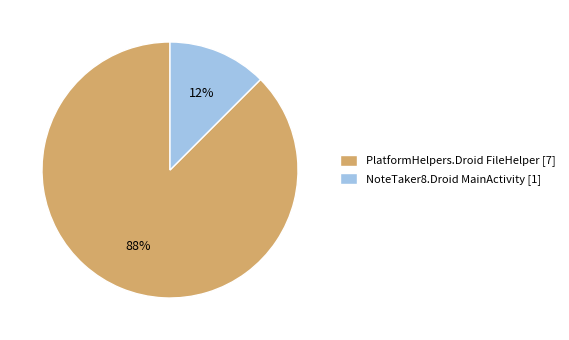

How many slices are in this pie chart?

2